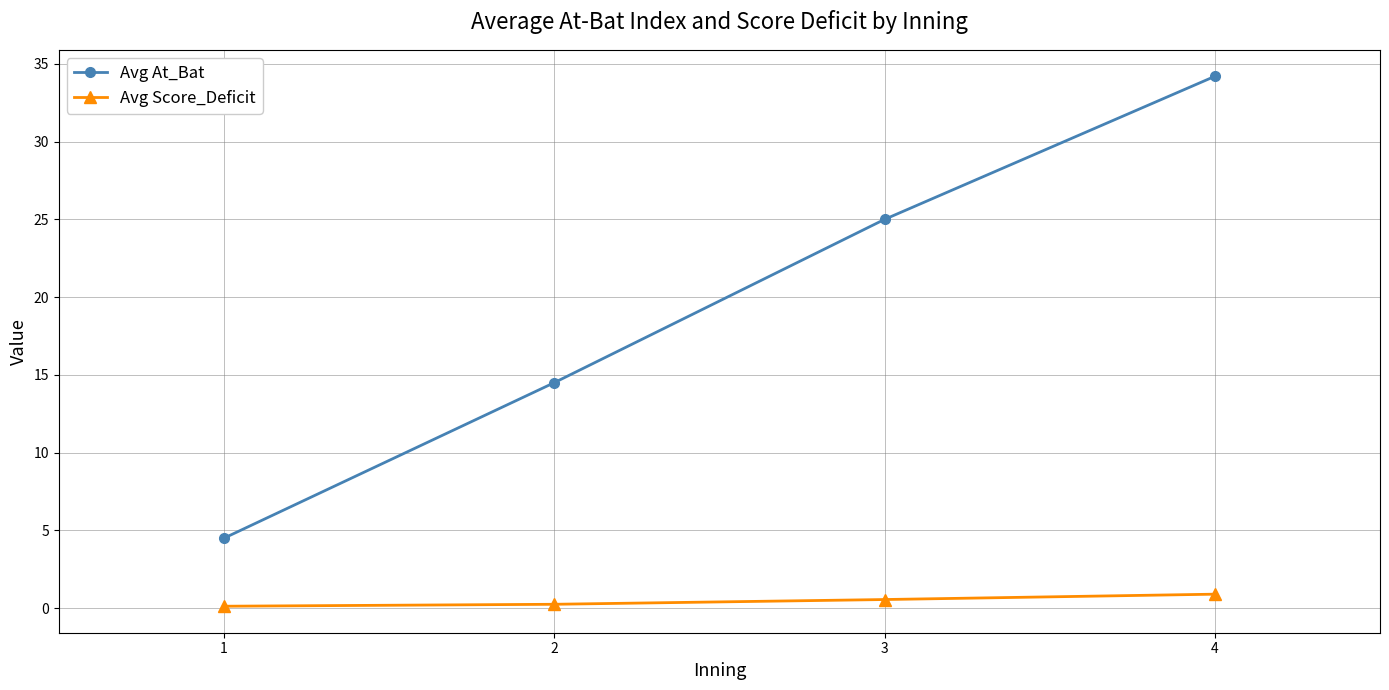

List the series in order of their overall mean, highest first.

Avg At_Bat, Avg Score_Deficit